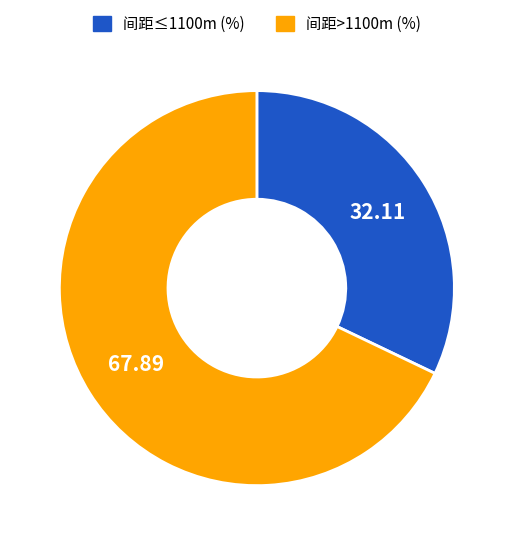

Is 间距≤1100m (%) the majority of the pie?

No